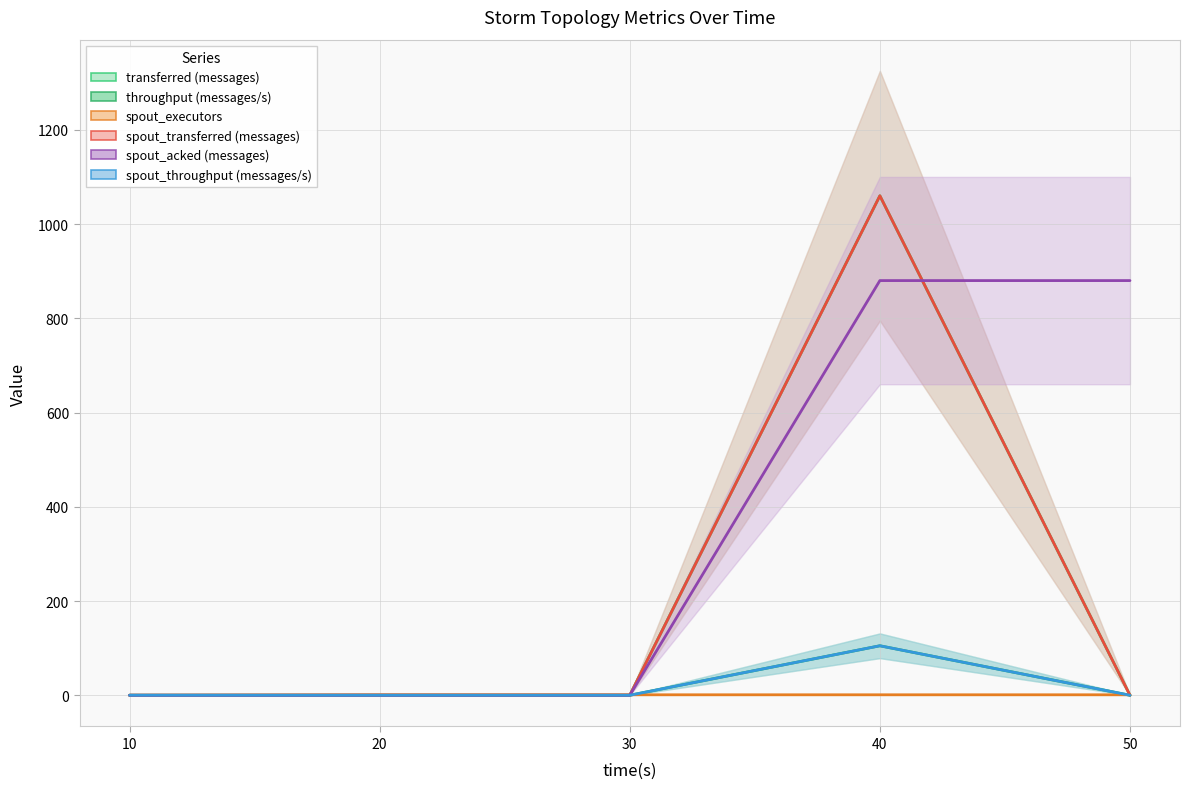

Reading right to left, list all the values displayed in this chart.

transferred (messages): 50=0	40=1060	30=0	20=0	10=0
throughput (messages/s): 50=0	40=105	30=0	20=0	10=0
spout_executors: 50=1	40=1	30=1	20=1	10=0
spout_transferred (messages): 50=0	40=1060	30=0	20=0	10=0
spout_acked (messages): 50=880	40=880	30=0	20=0	10=0
spout_throughput (messages/s): 50=0	40=105	30=0	20=0	10=0